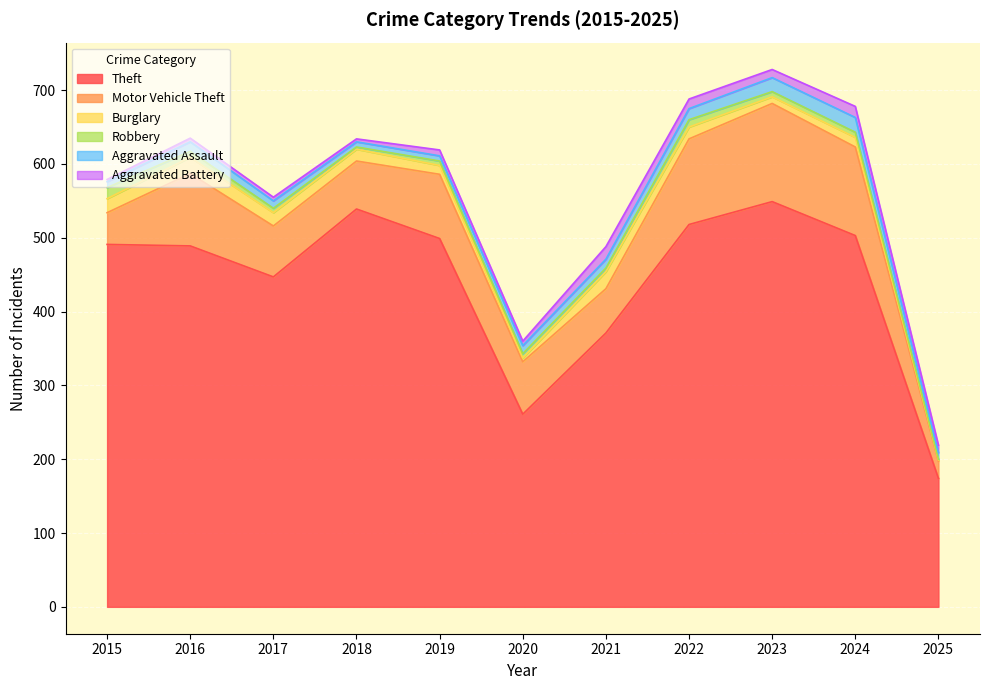

Which series ends up on top after the final intersection of Robbery and Aggravated Battery?

Aggravated Battery